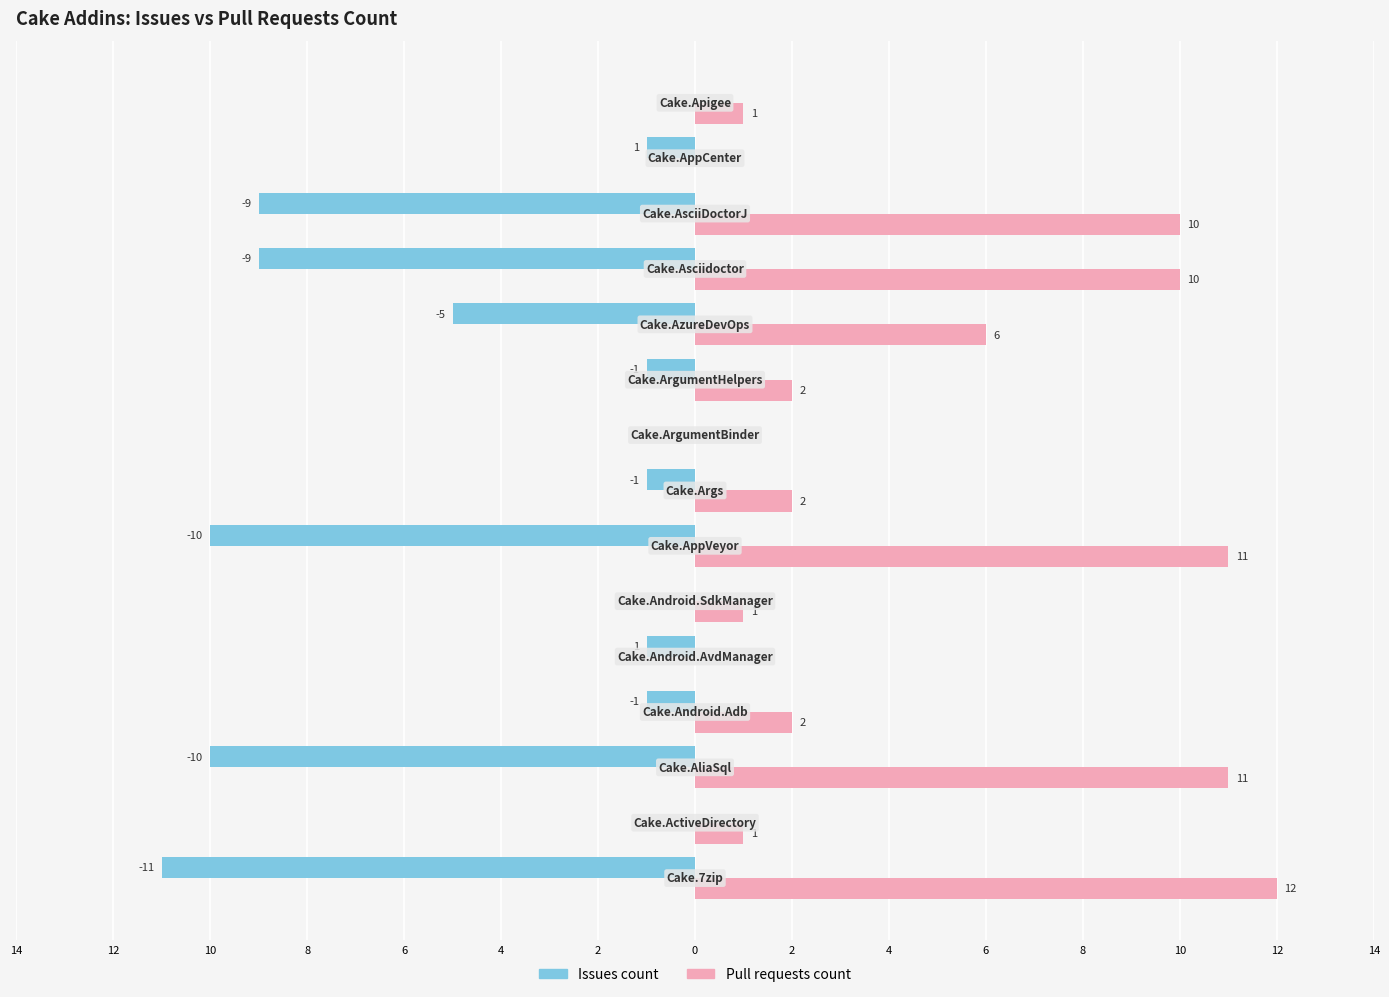

What are all the series names shown in the legend?

Issues count, Pull requests count